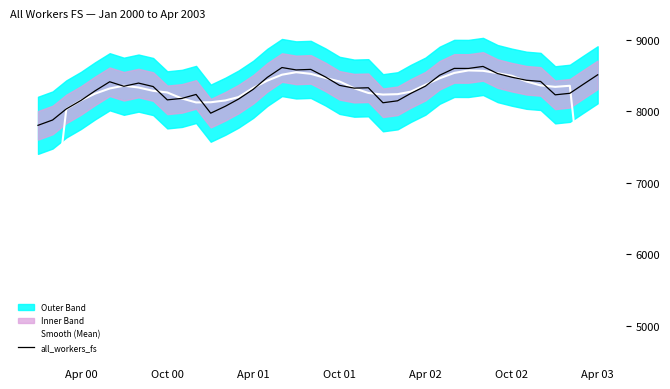

The value of all_workers_fs at Apr 00 is 2350.2. True or false?

False